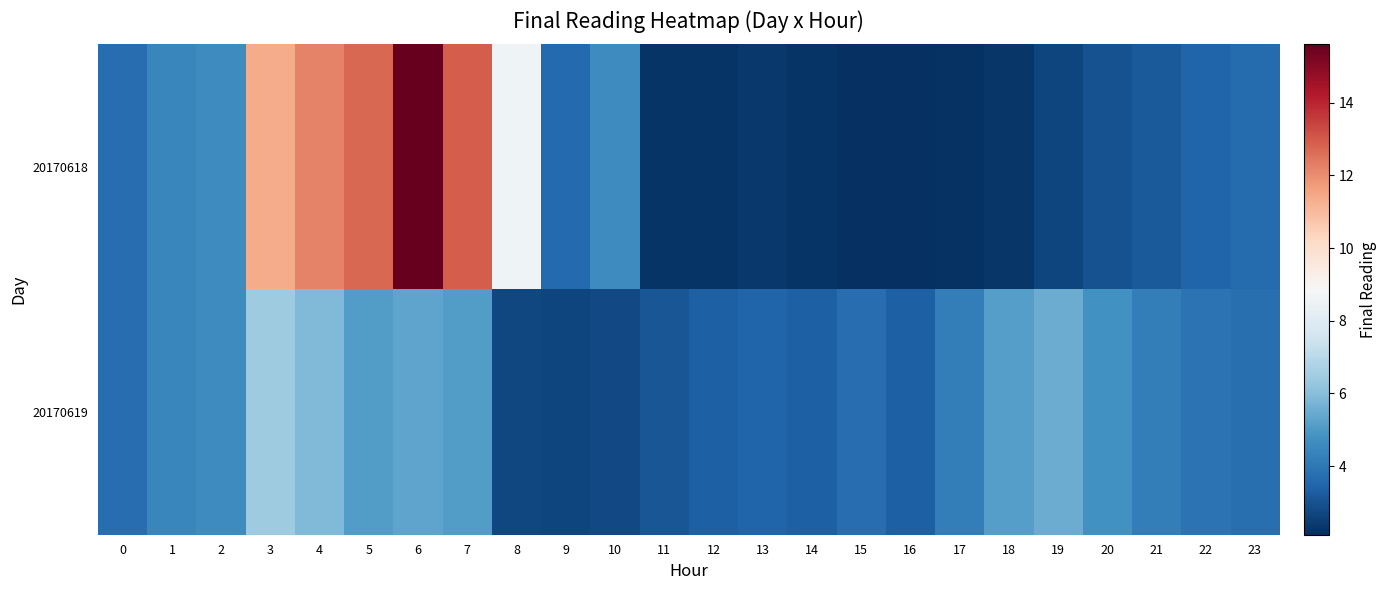

Reading right to left, list all the values displayed in this chart.

row_0: 3.6	3.5	3.2	3.0	2.7	2.3	2.2	2.1	2.1	2.3	2.3	2.3	2.3	4.6	3.6	8.6	12.9	15.6	12.7	12.2	11.4	4.6	4.4	3.7
row_1: 3.8	3.9	4.2	4.8	5.5	5.1	4.2	3.4	3.7	3.3	3.4	3.3	3.1	2.8	2.6	2.7	5.1	5.3	5.1	5.9	6.5	4.6	4.4	3.7